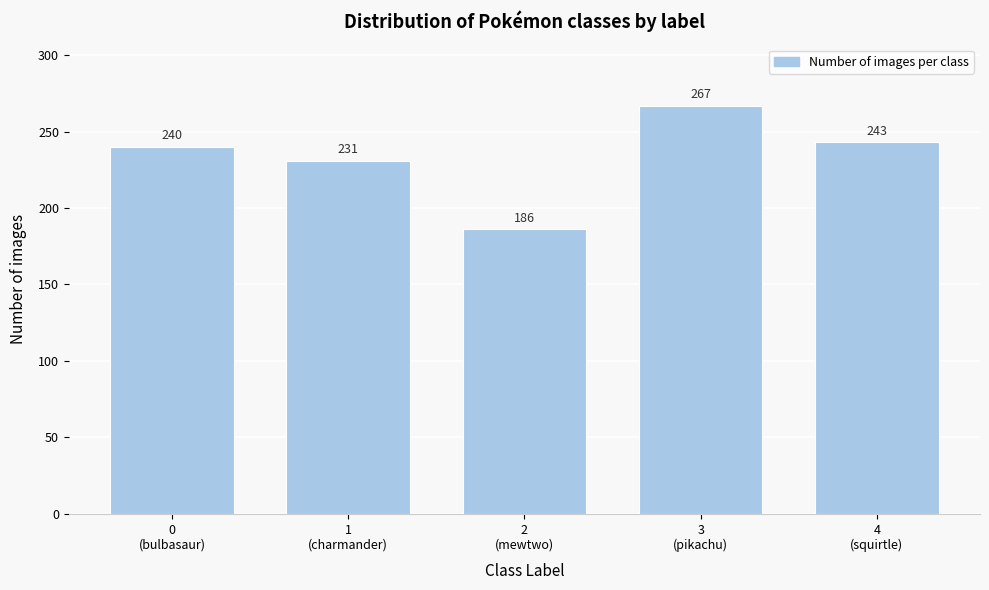

Reading left to right, list all the values displayed in this chart.

240	231	186	267	243